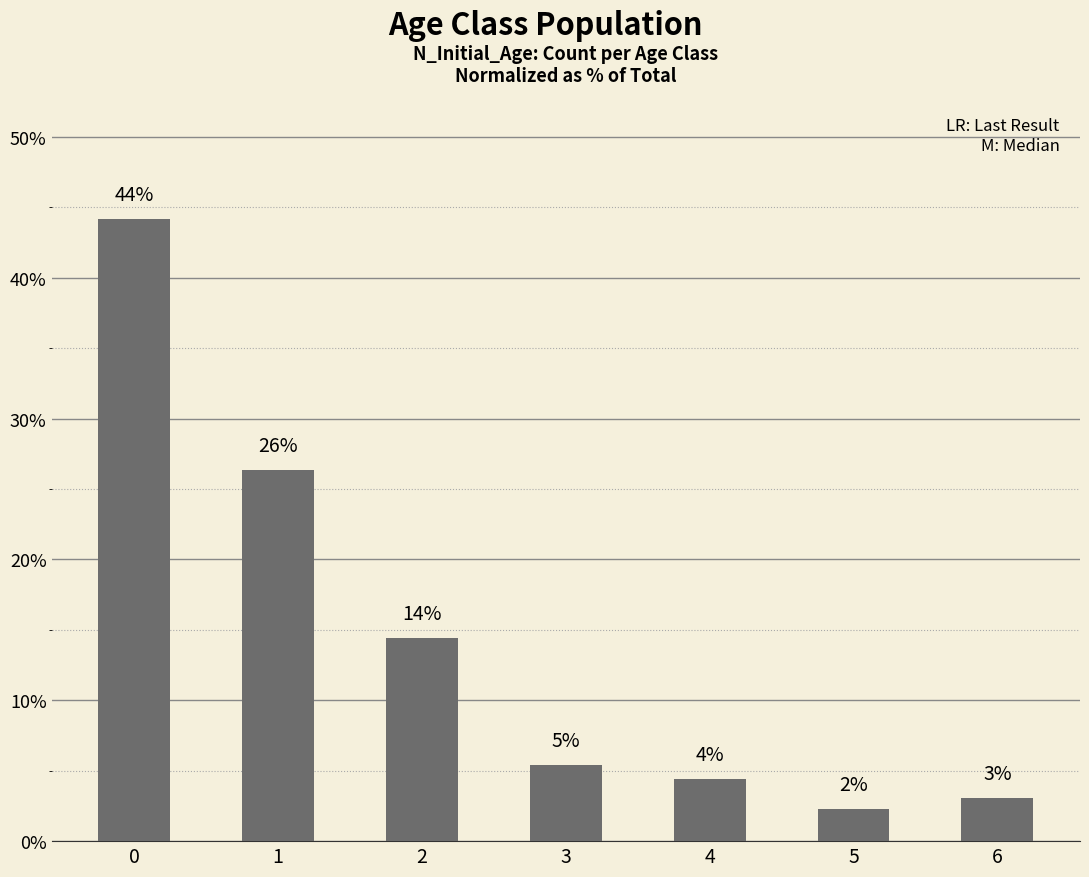

Rank the categories by value from lowest to highest.

5, 6, 4, 3, 2, 1, 0